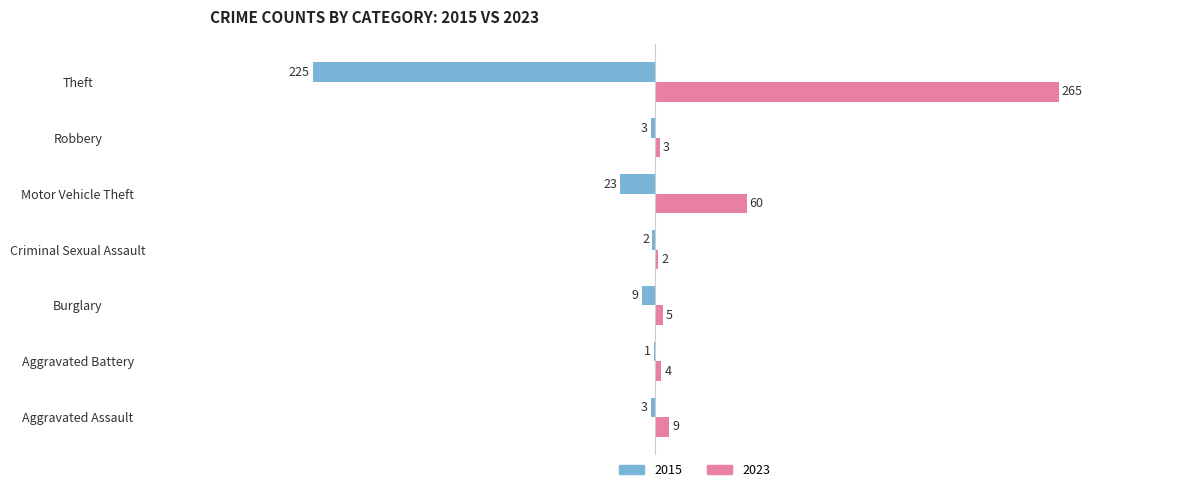

The value of 2015 at Motor Vehicle Theft is -23. True or false?

True